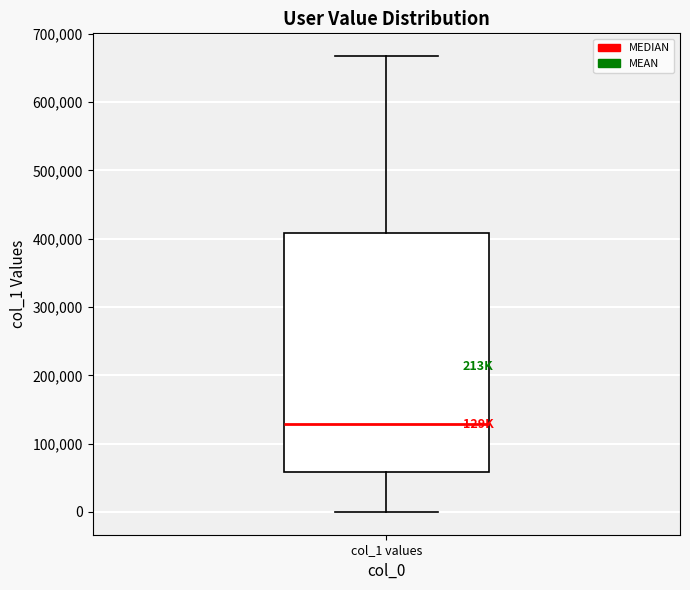

Transcribe this box plot: give where the median line is, the range the box spans, and where the two whiskers end, as read against the y-axis. The values are not printed on the chart, so give them approximately, as read against the axis.

median 130000, box 60000 to 410000, whiskers 0 to 670000